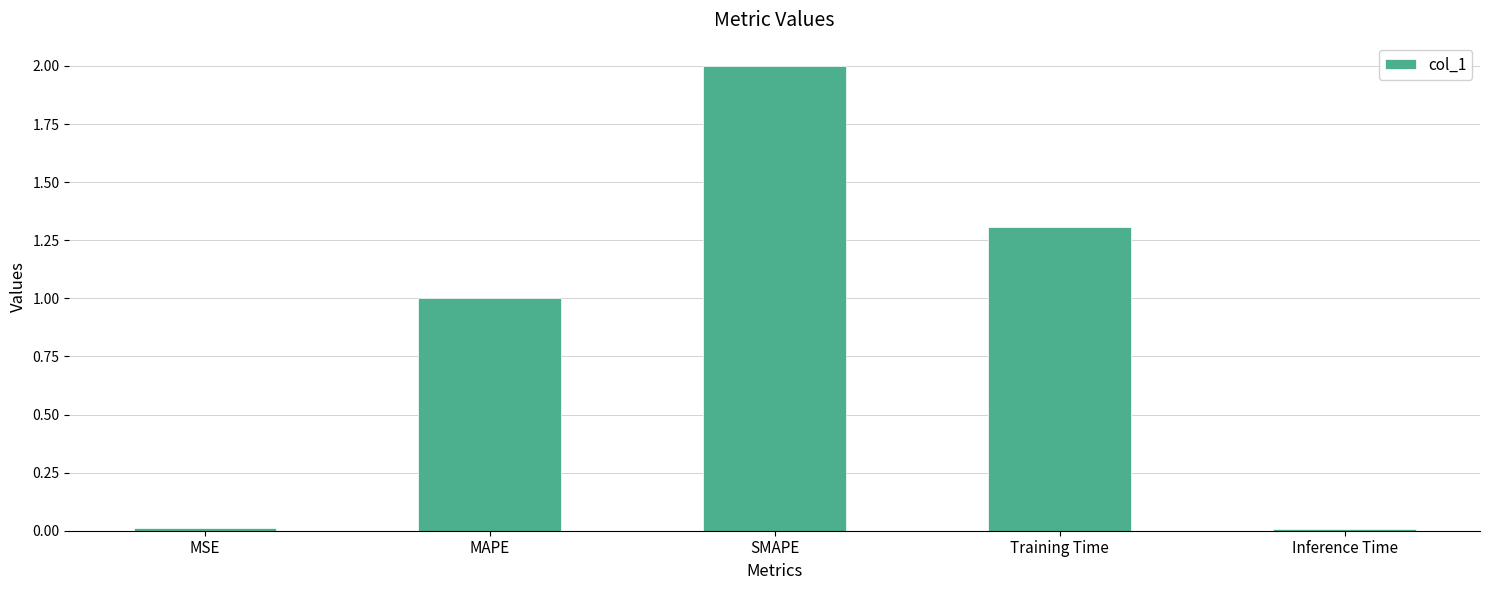

Which label corresponds to the largest value in the chart?

SMAPE